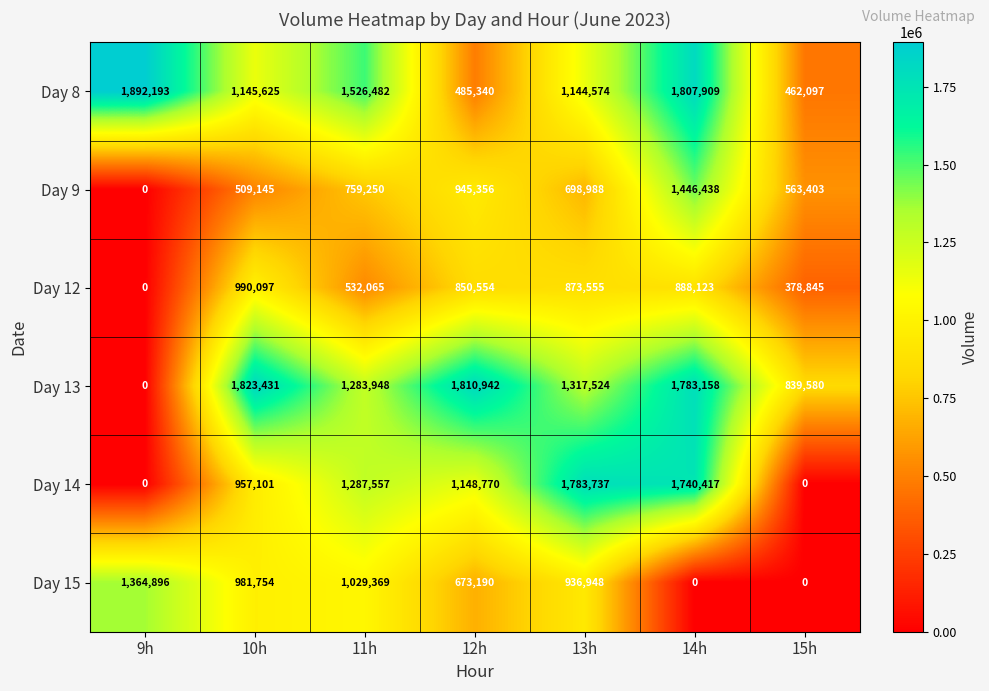

How many categories are shown in the chart?

7